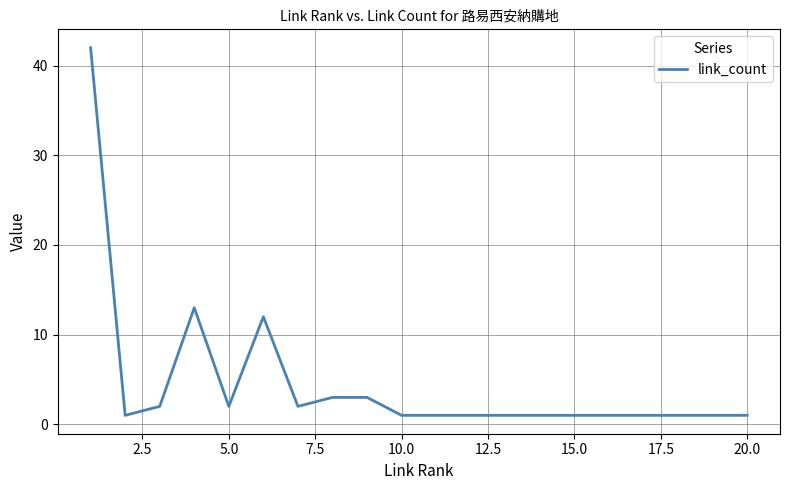

What is the greatest value displayed?

42